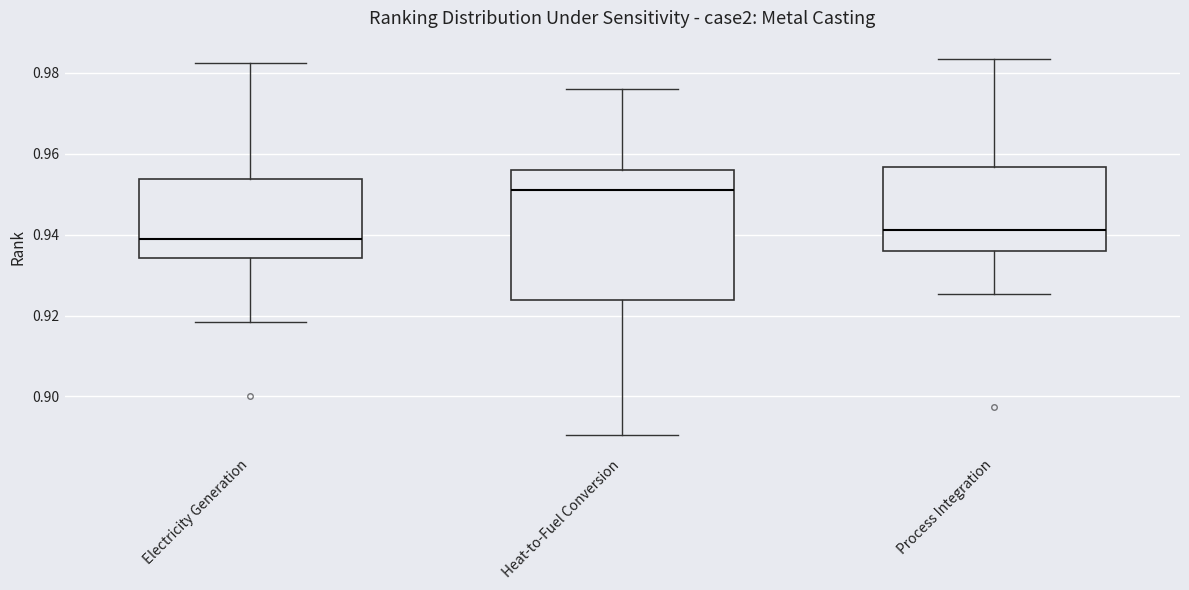

Where is the upper edge of the box for Electricity Generation on the y-axis? The values are not printed on the chart, so give them approximately, as read against the axis.

0.954